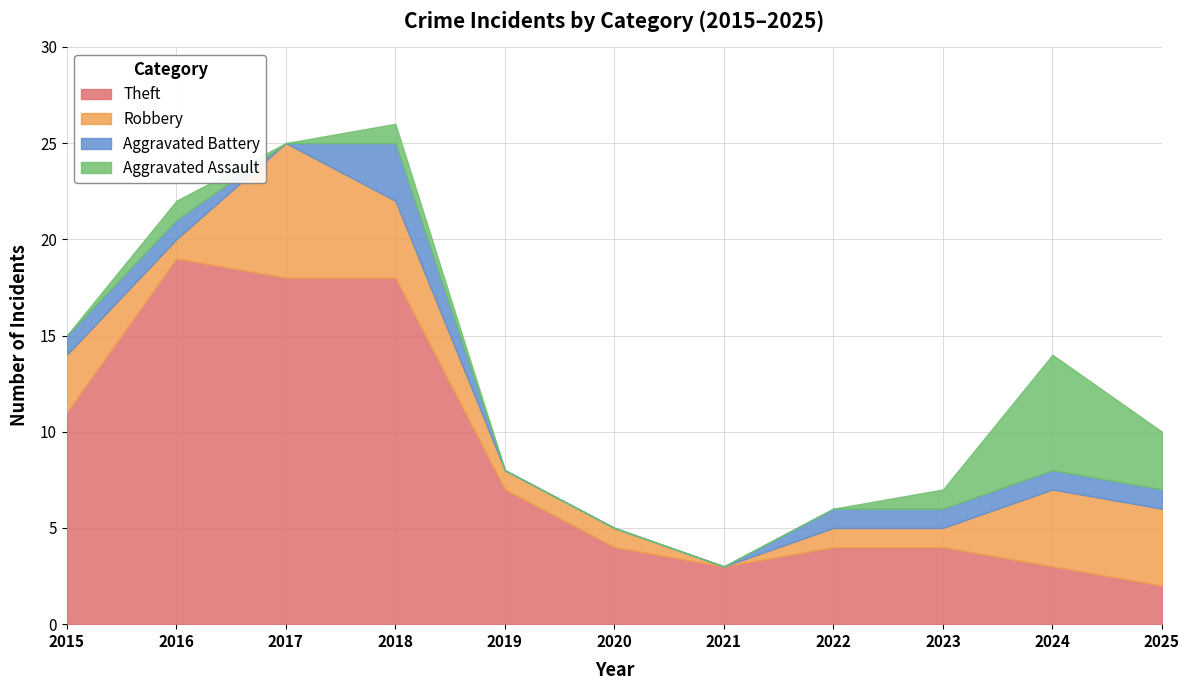

List the labels in order of Theft value, largest first.

2016, 2017, 2018, 2015, 2019, 2020, 2022, 2023, 2021, 2024, 2025